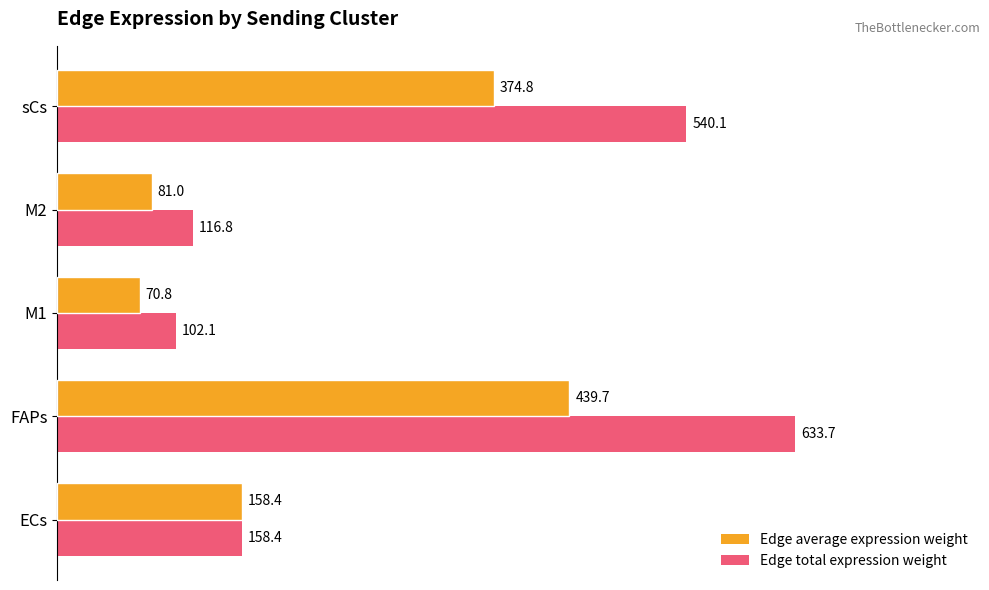

Is it true that Edge average expression weight equals 224.8 at ECs?

False